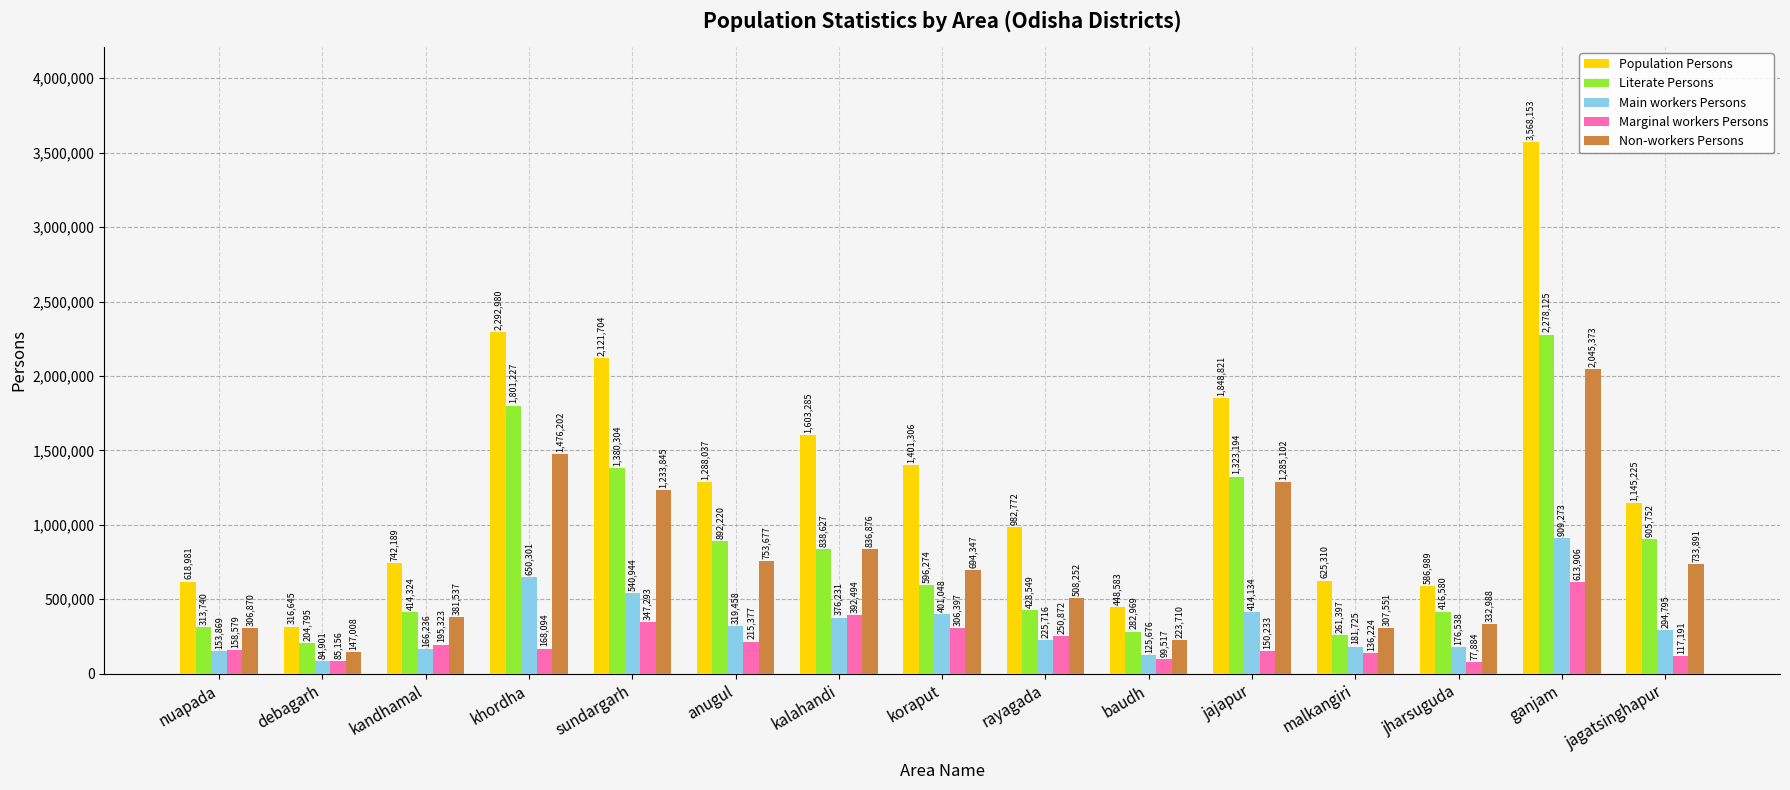

Which series changed the most between kandhamal and malkangiri?

Literate Persons